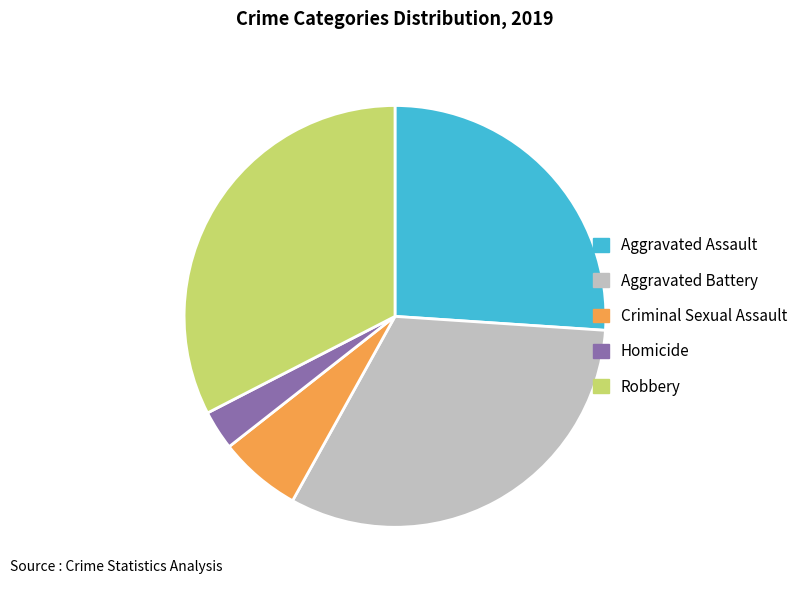

How many segments does this pie chart have?

5